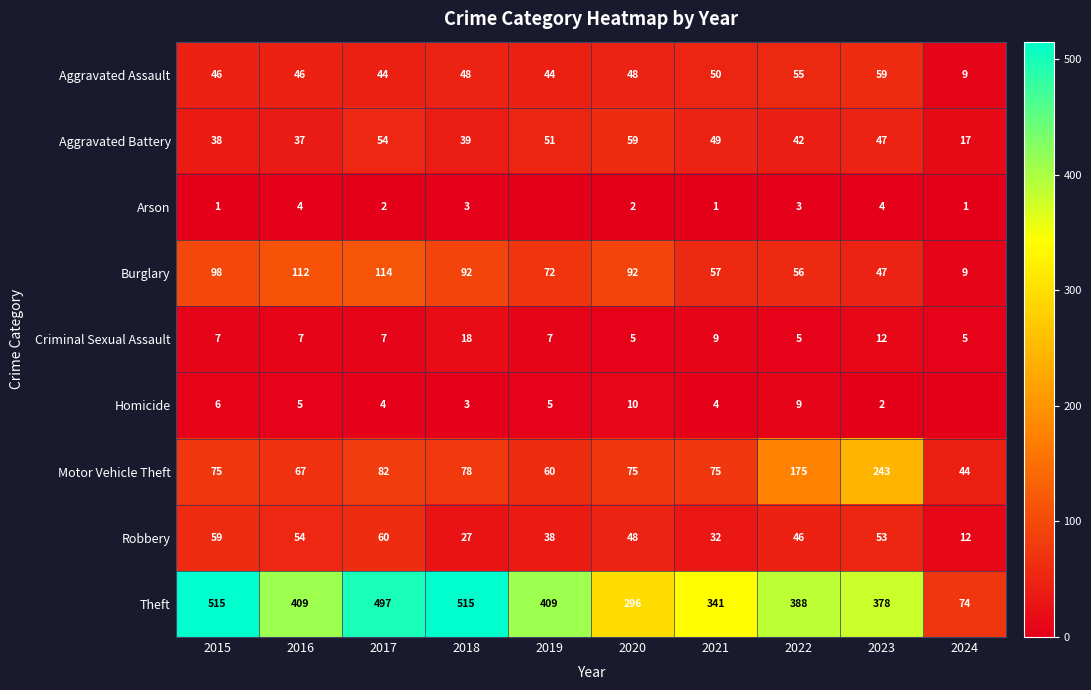

Rank the series at 2017 from highest to lowest value.

Theft, Burglary, Motor Vehicle Theft, Robbery, Aggravated Battery, Aggravated Assault, Criminal Sexual Assault, Homicide, Arson